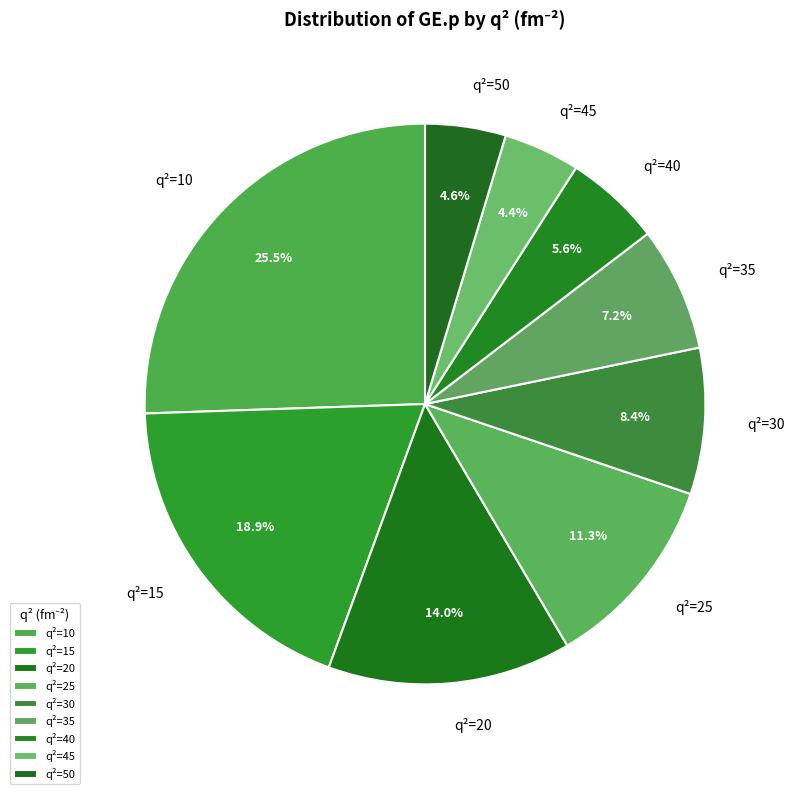

Which category has the biggest portion of the pie?

q²=10